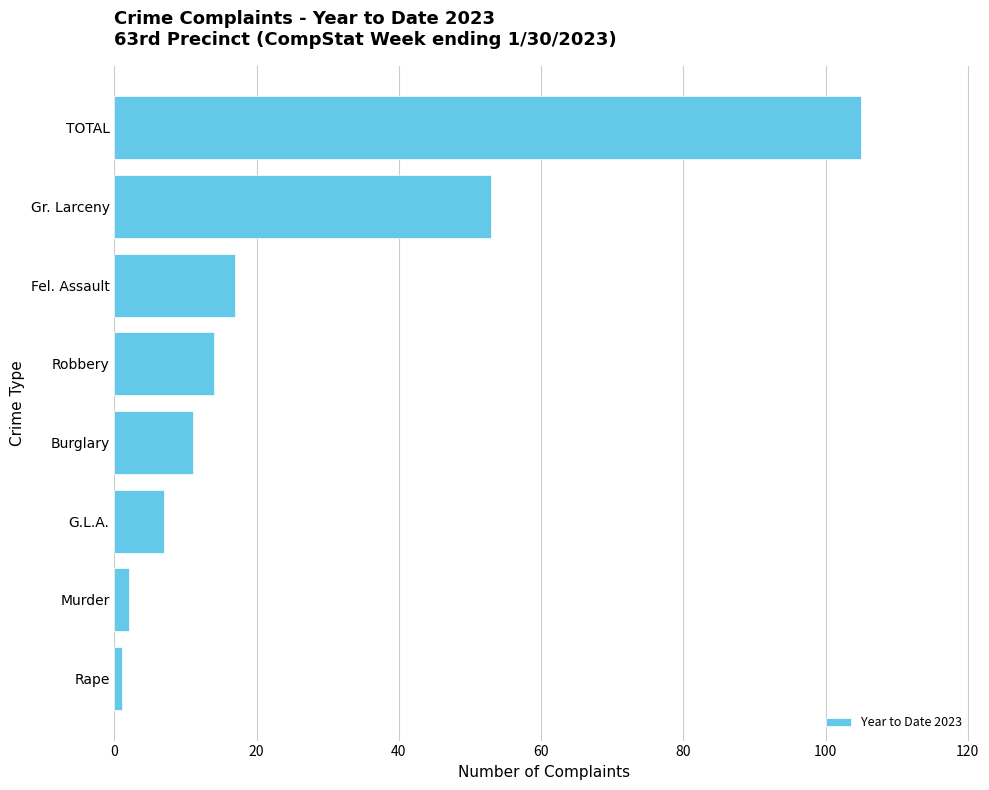

Reading bottom to top, transcribe all the data shown in this chart.

Rape=1	Murder=2	G.L.A.=7	Burglary=11	Robbery=14	Fel. Assault=17	Gr. Larceny=53	TOTAL=105